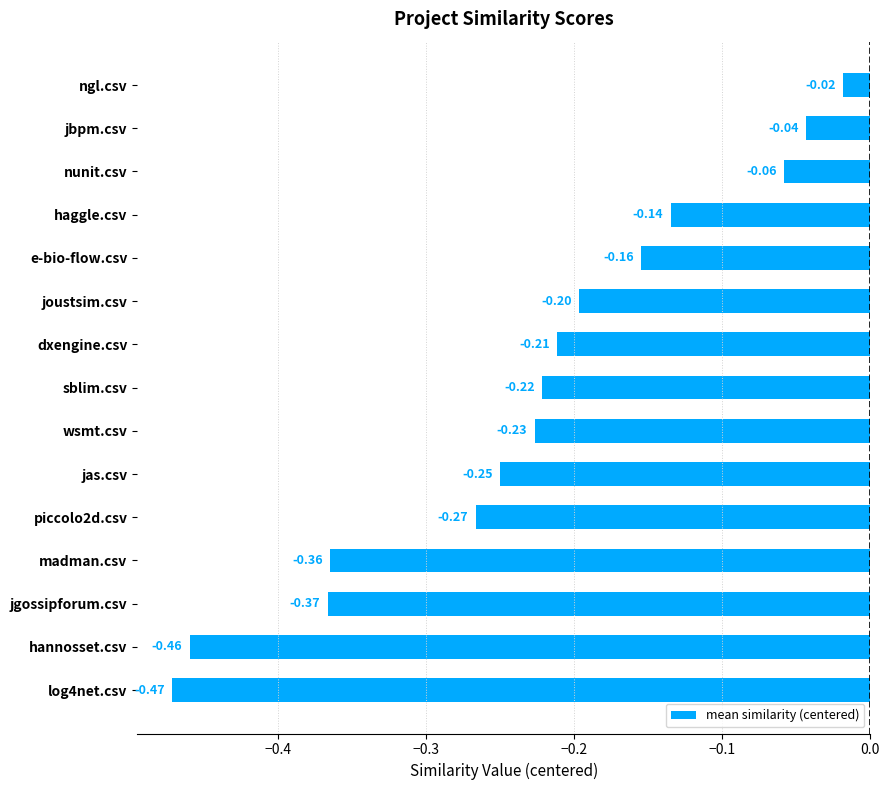

What is the sum of the values at joustsim.csv and madman.csv?

-0.6